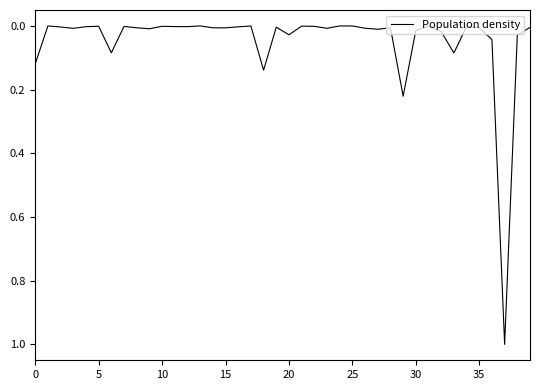

What is the difference between the maximum and minimum values?

1.0